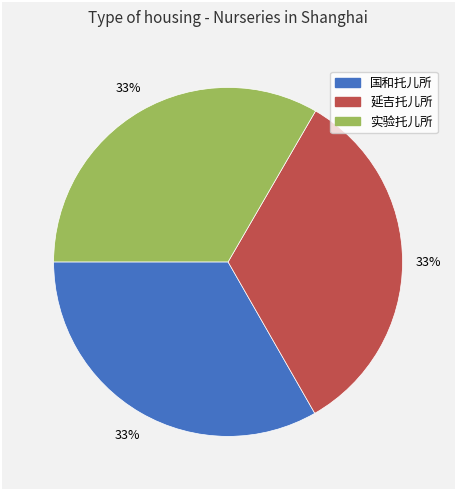

Do 实验托儿所 and 国和托儿所 together represent more than half of the pie?

Yes